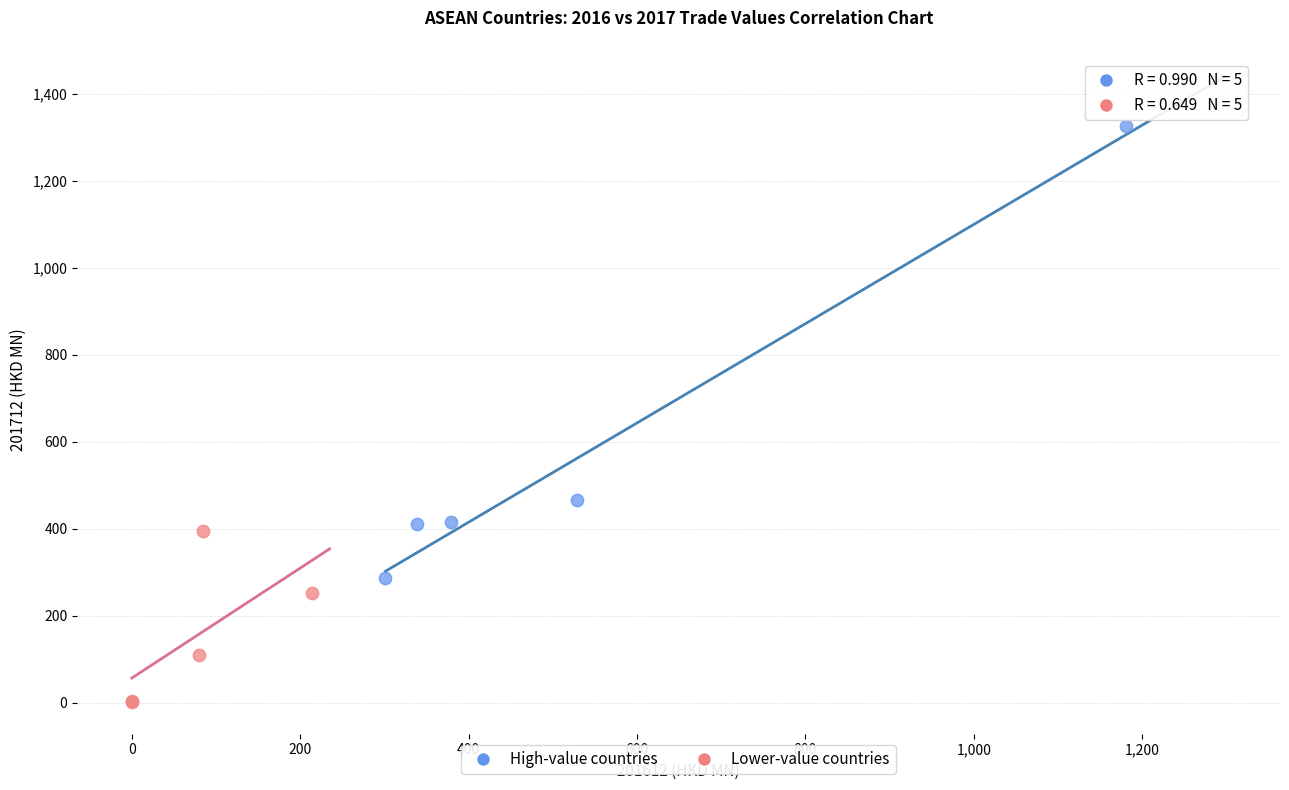

Which series reaches the minimum Y coordinate?

Lower-value countries